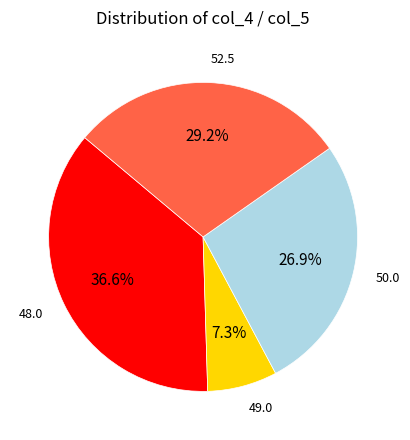

Does any single category account for the majority?

No